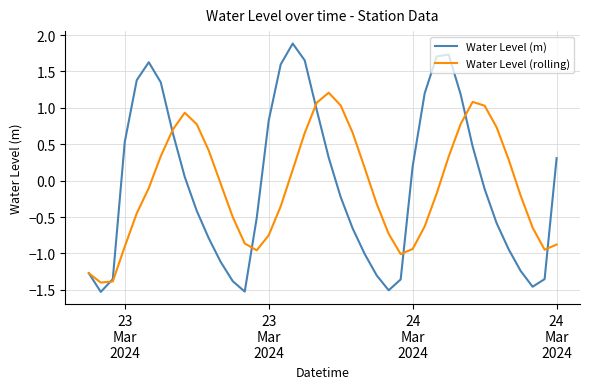

Which series has the widest spread of values?

Water Level (m)